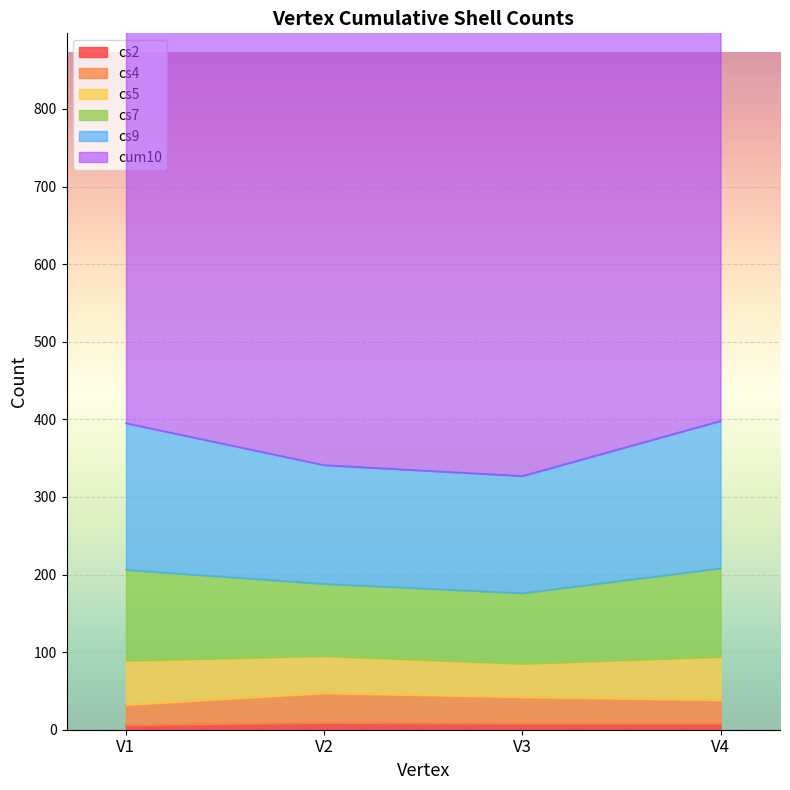

What is the difference between the highest and lowest values at V1?

389